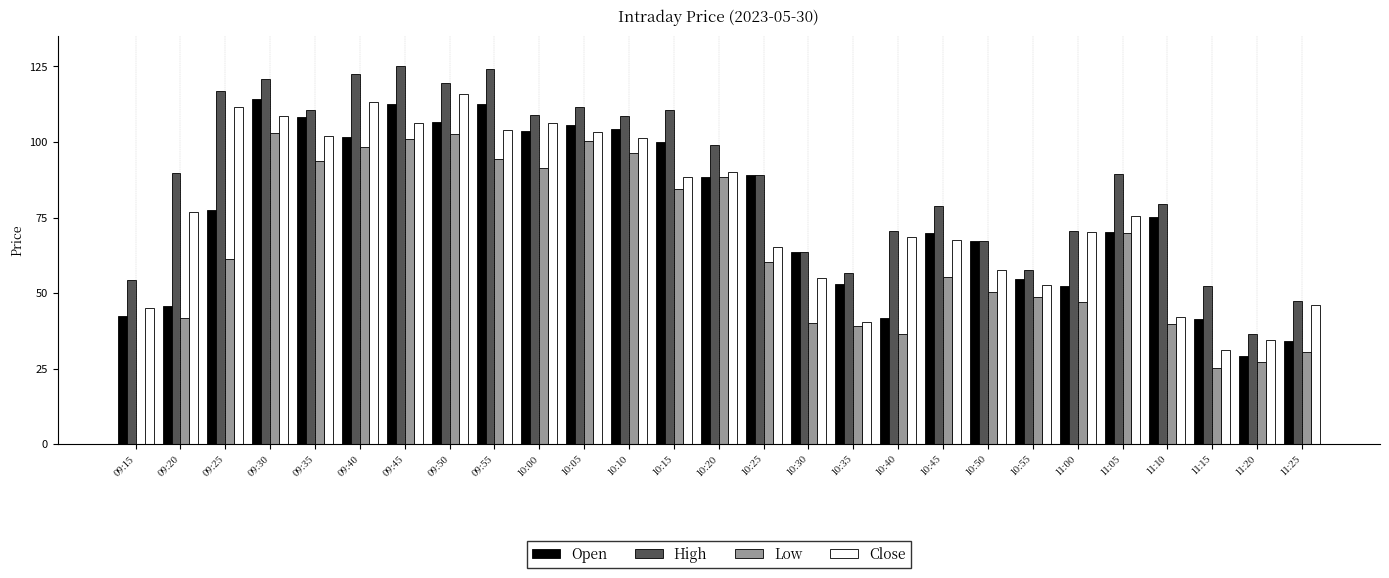

Which series changed the most between 09:40 and 10:15?

Close